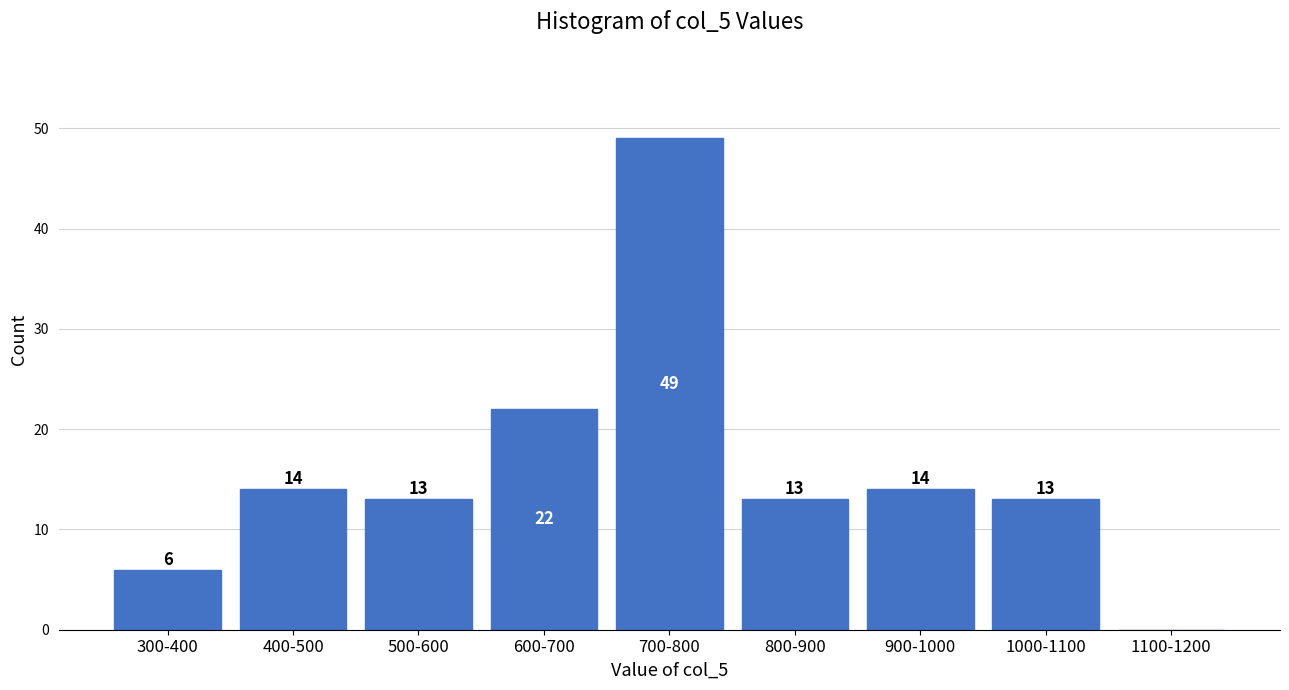

Reading left to right, list all the values displayed in this chart.

300-400=6	400-500=14	500-600=13	600-700=22	700-800=49	800-900=13	900-1000=14	1000-1100=13	1100-1200=0